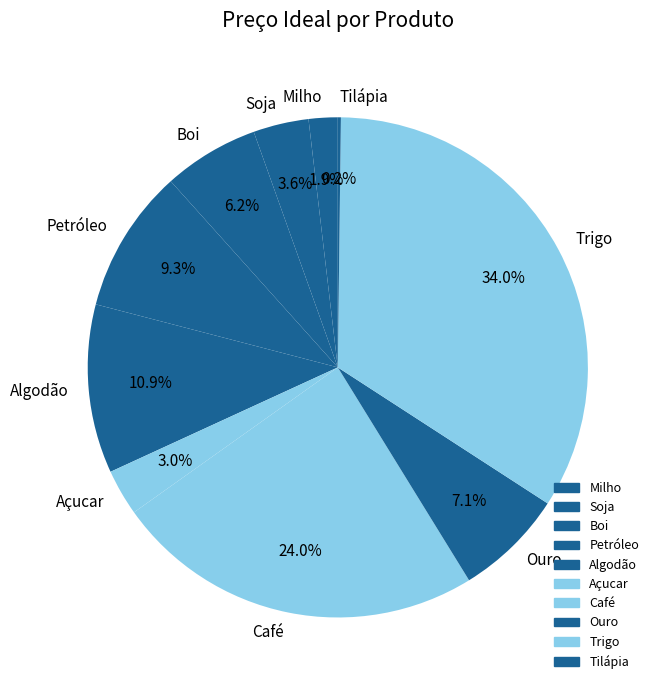

Does Algodão represent more than half of the total?

No